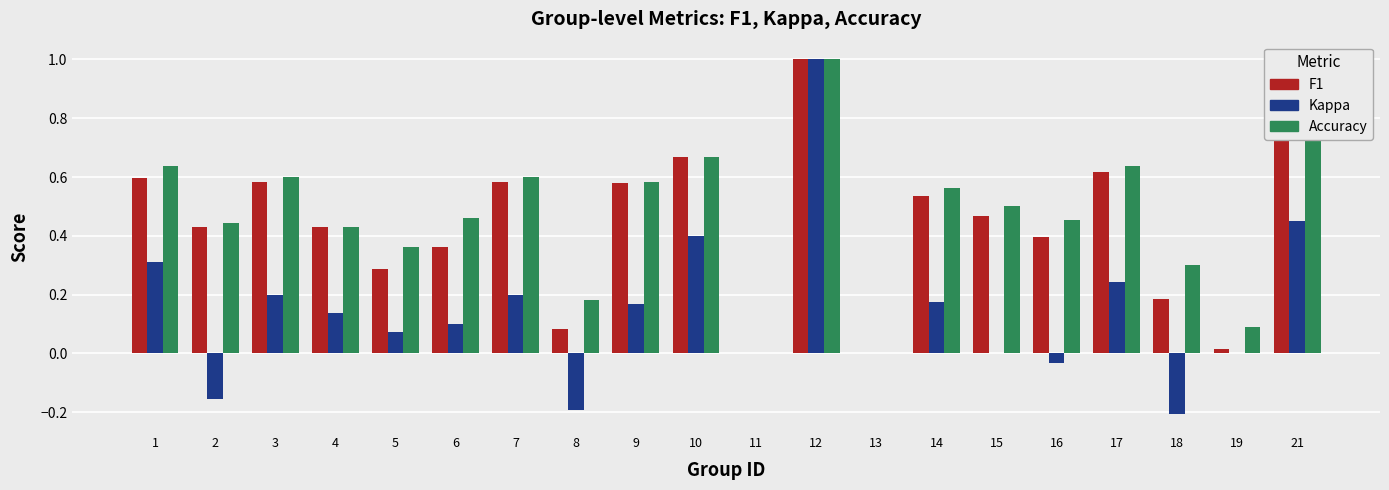

How many groups of bars are there?

20